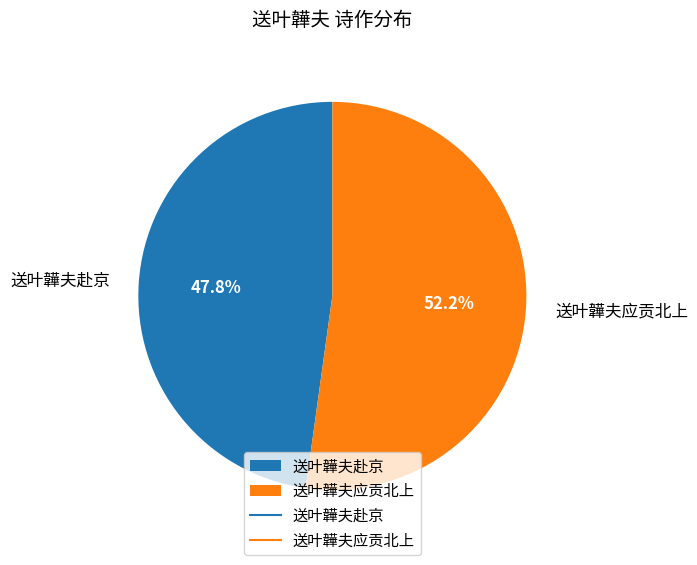

How many segments does this pie chart have?

2